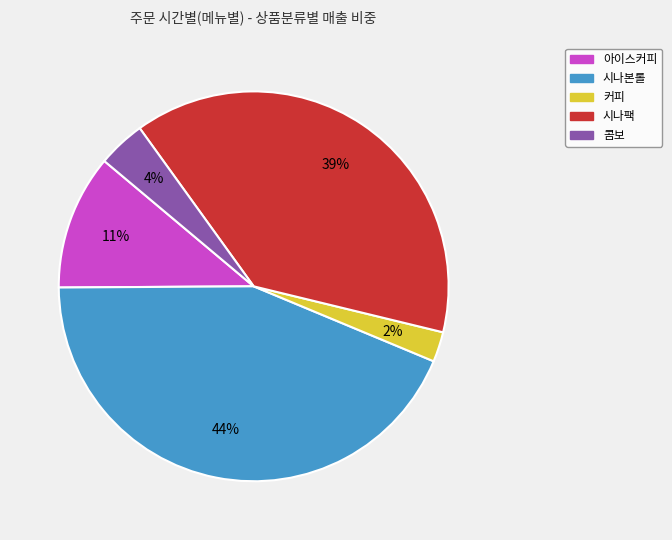

To the nearest percent, what is the average slice percentage?

20%